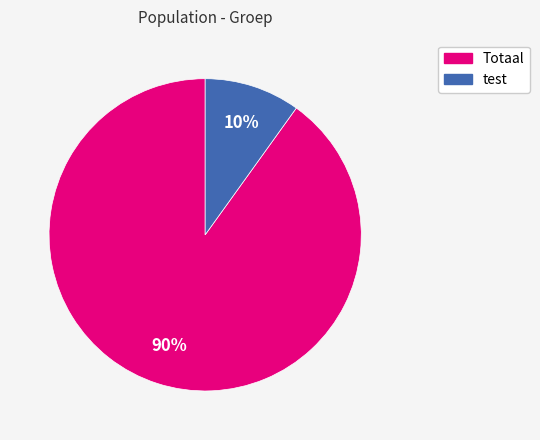

What is the largest slice in the pie chart?

Totaal